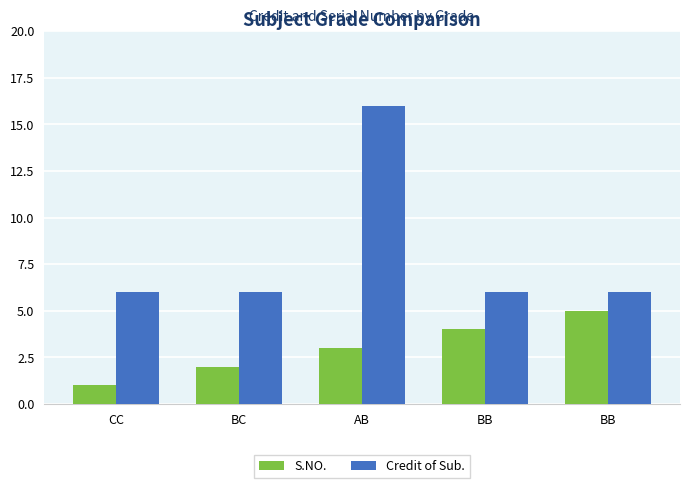

At which category does the chart reach its minimum across all series?

CC